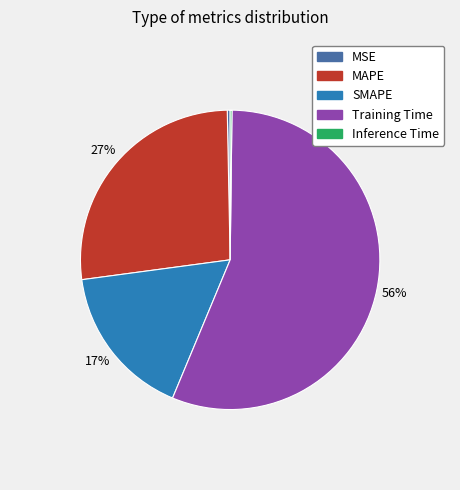

Which has a higher value, Training Time or SMAPE?

Training Time